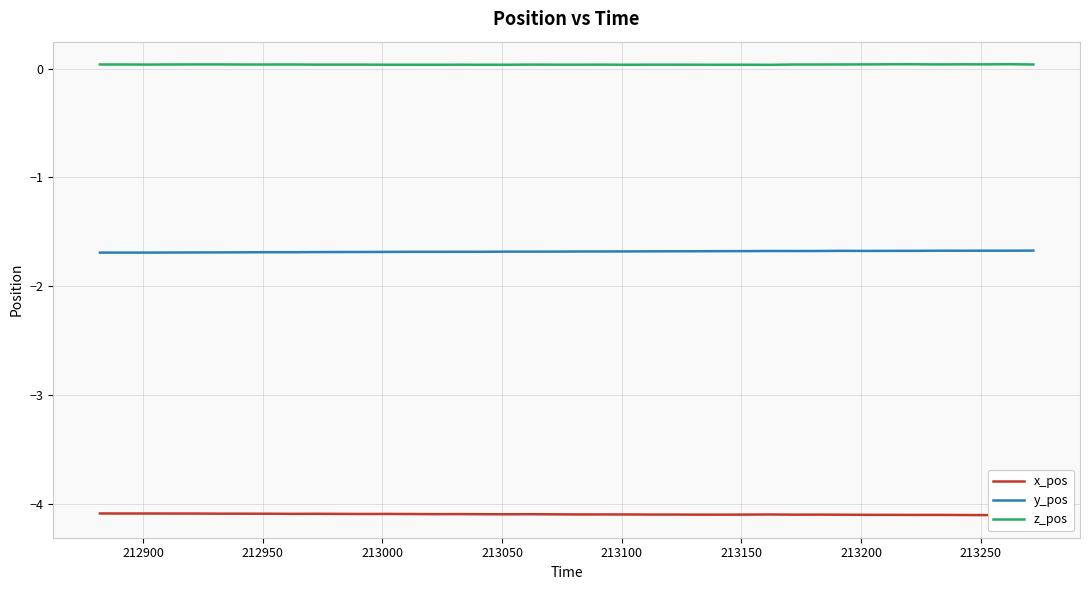

List the series in order of their peak value, lowest first.

x_pos, y_pos, z_pos